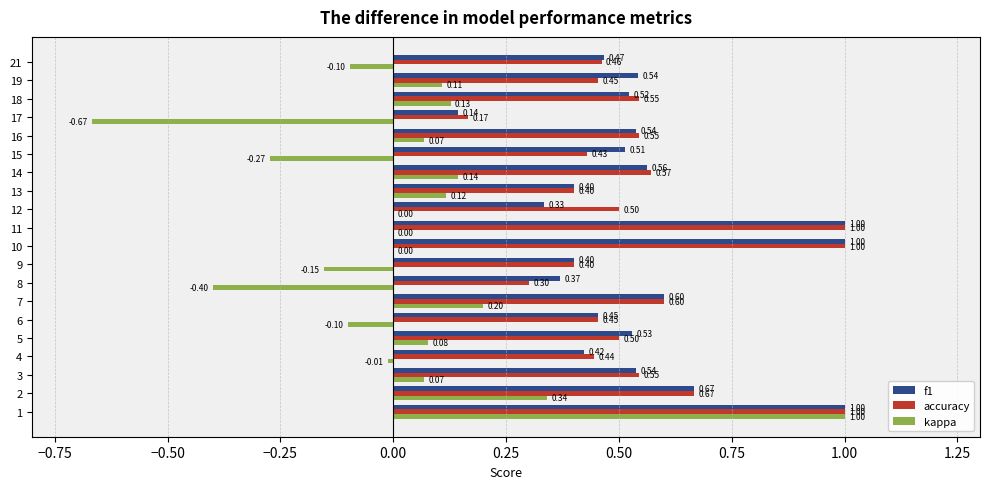

Between 1 and 14, which series saw the biggest shift?

kappa